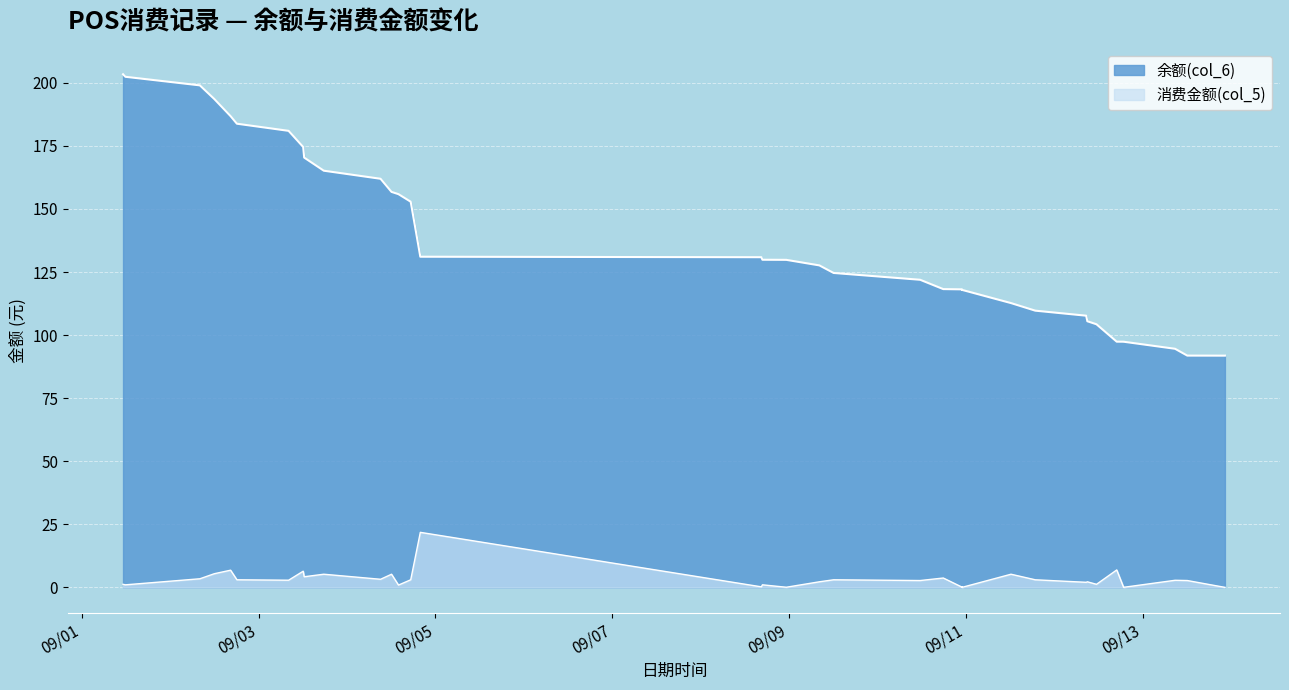

List the series in order of their overall mean, lowest first.

消费金额(col_5), 余额(col_6)